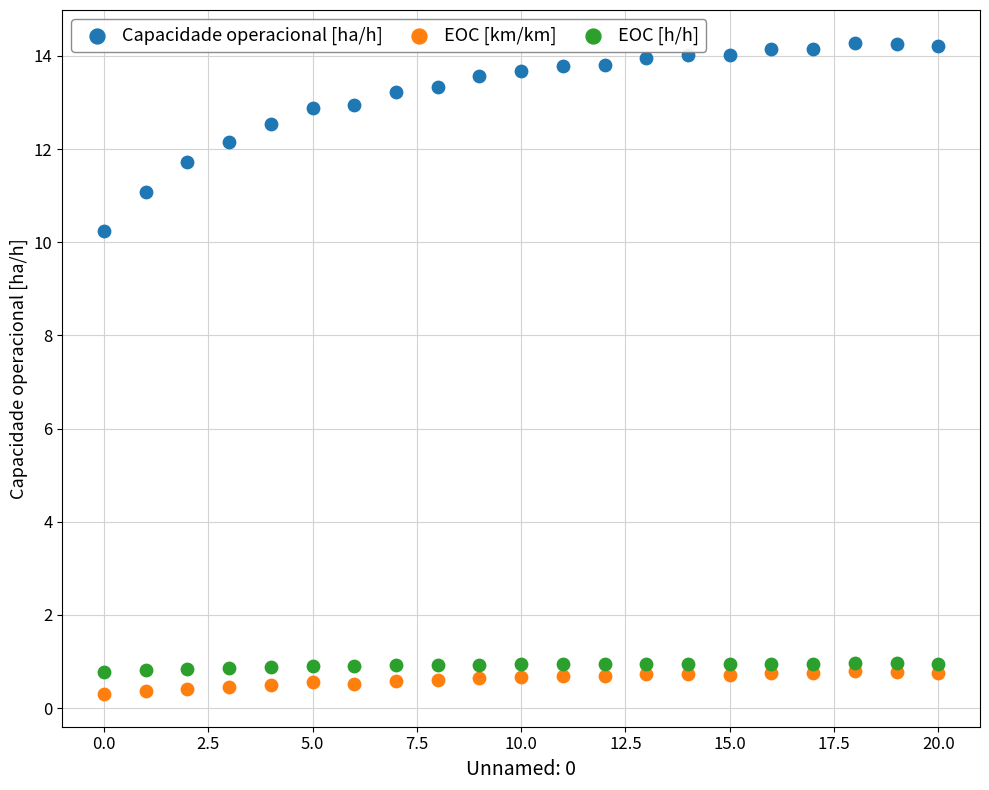

Which series has the largest Y range (max minus min)?

Capacidade operacional [ha/h]